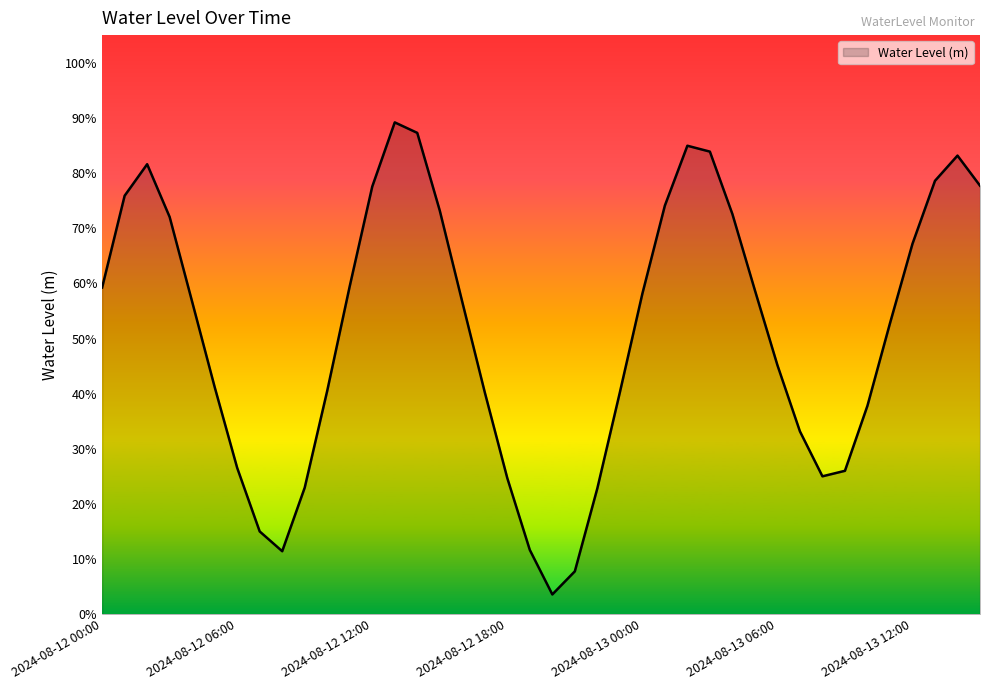

What is the label of the 11th point from the left?

2024-08-12 10:00